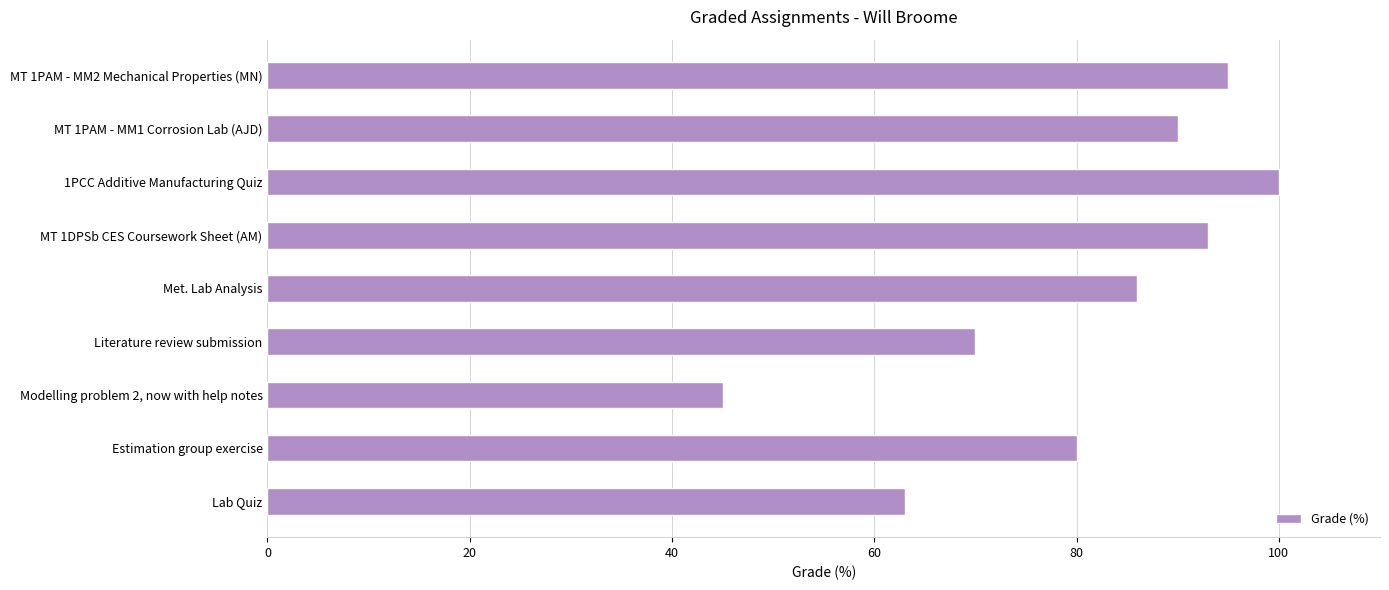

What is the sum of all values?

722